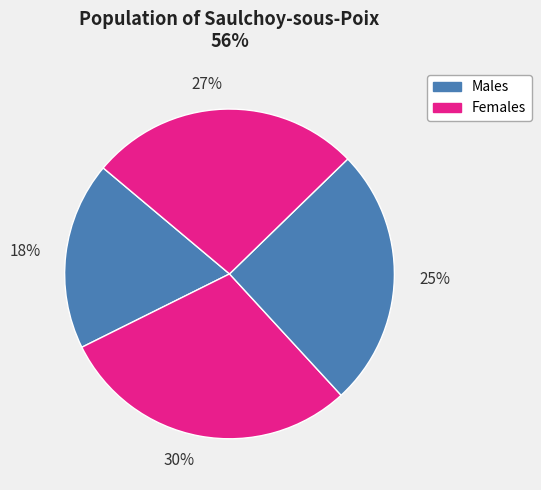

Count the number of slices in the pie.

4